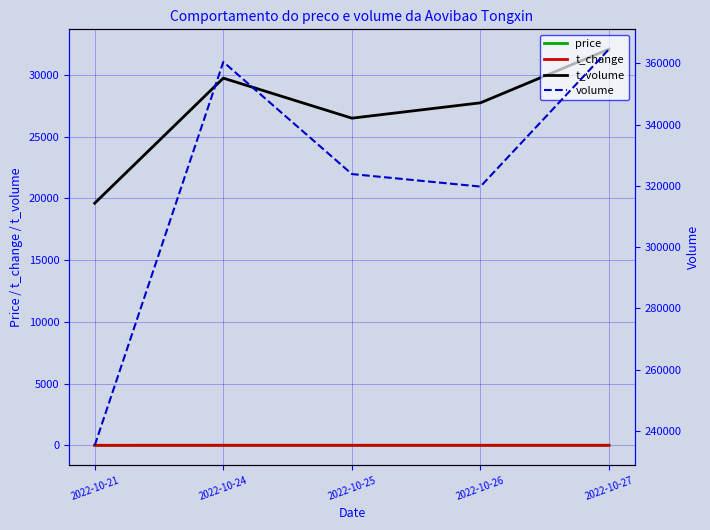

What is the difference between the highest and lowest values at 2022-10-25?

323855.9